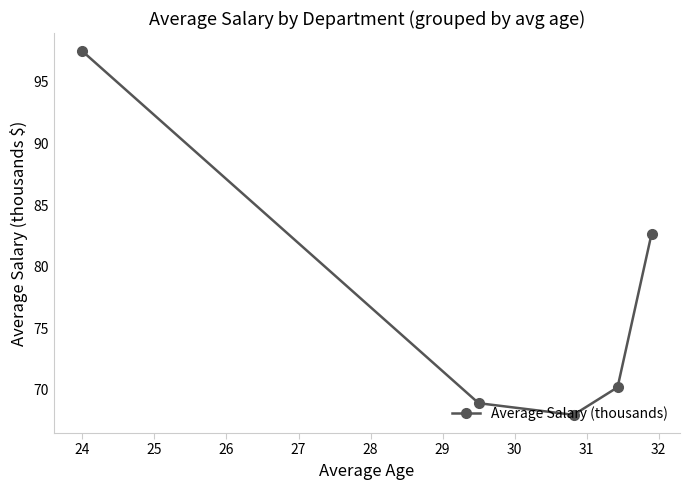

What is the average value?

77.4